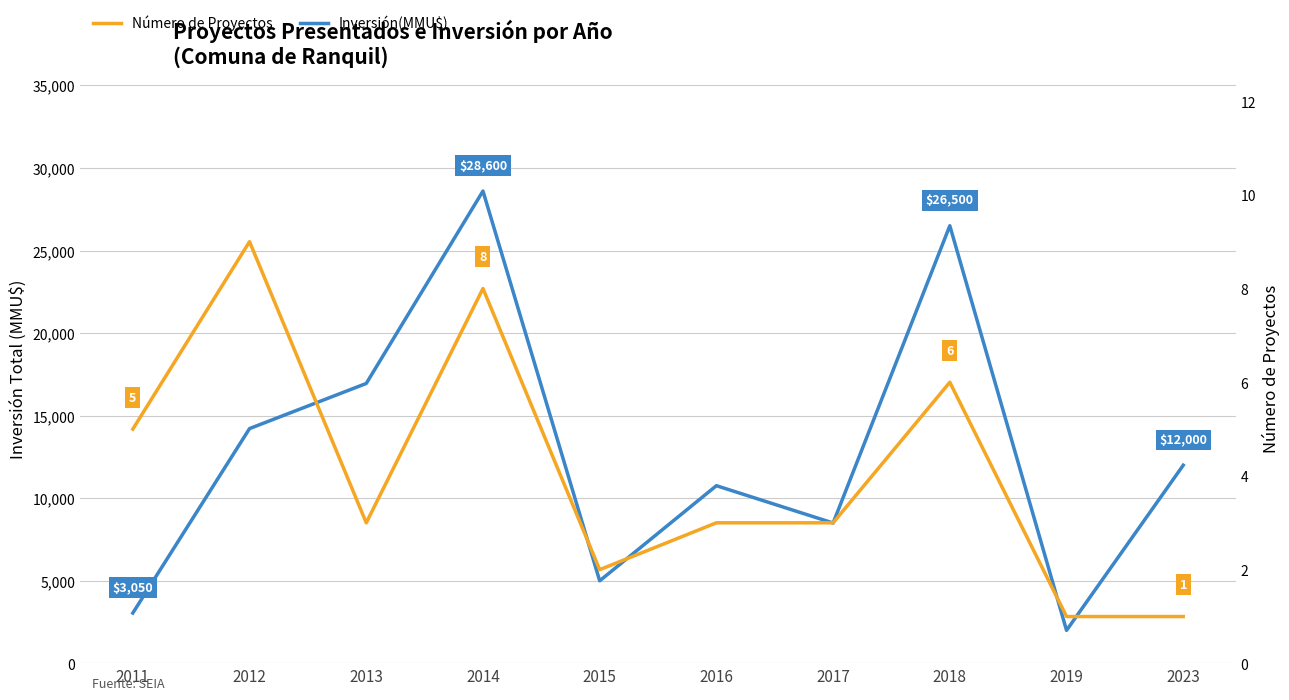

How many distinct data groups are displayed?

2